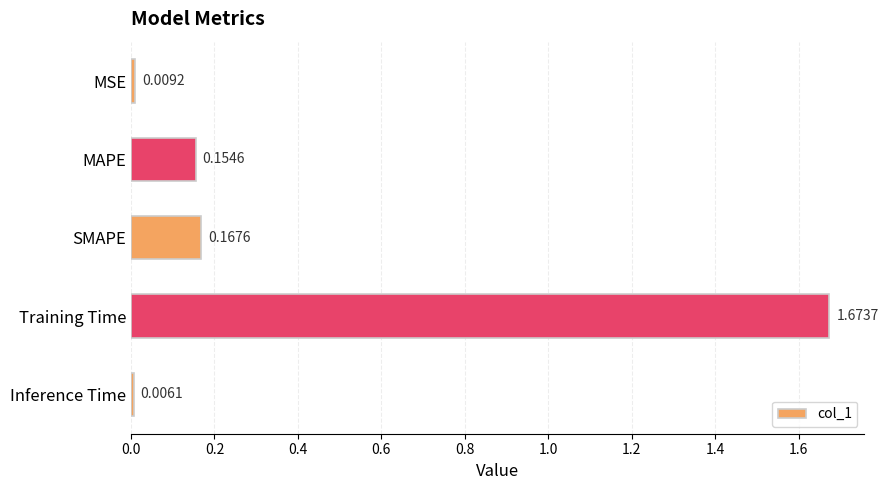

List the labels in order of value, smallest first.

Inference Time, MSE, MAPE, SMAPE, Training Time